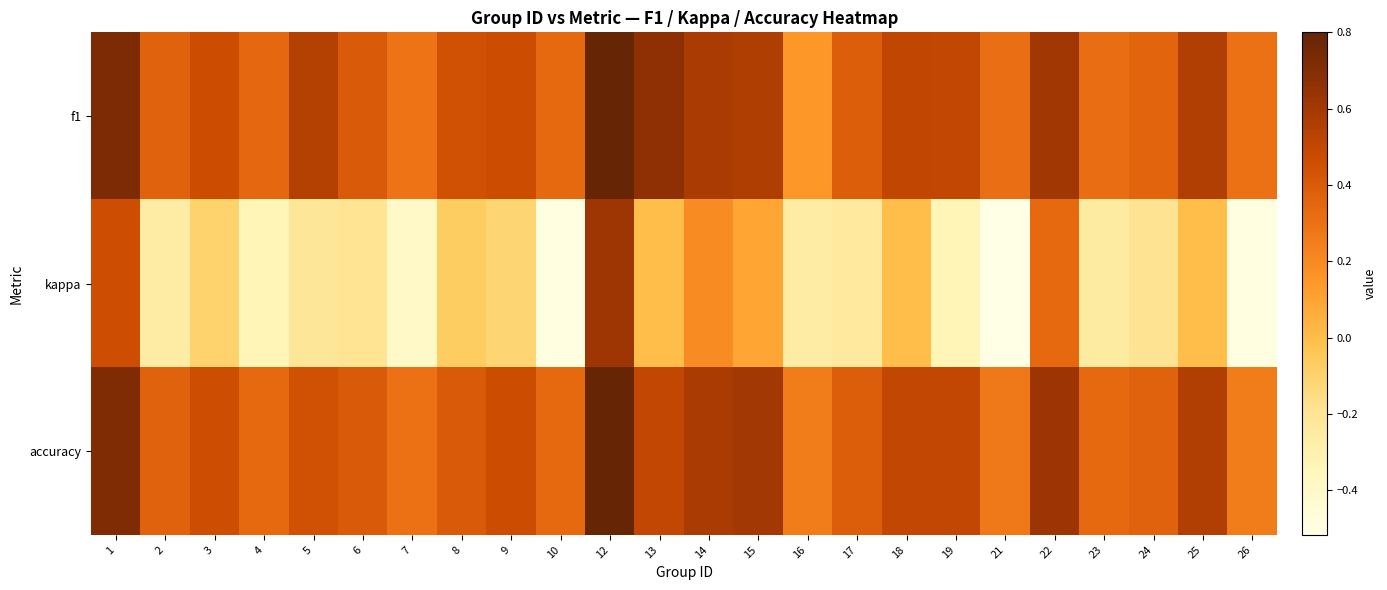

How many series are shown in this chart?

3